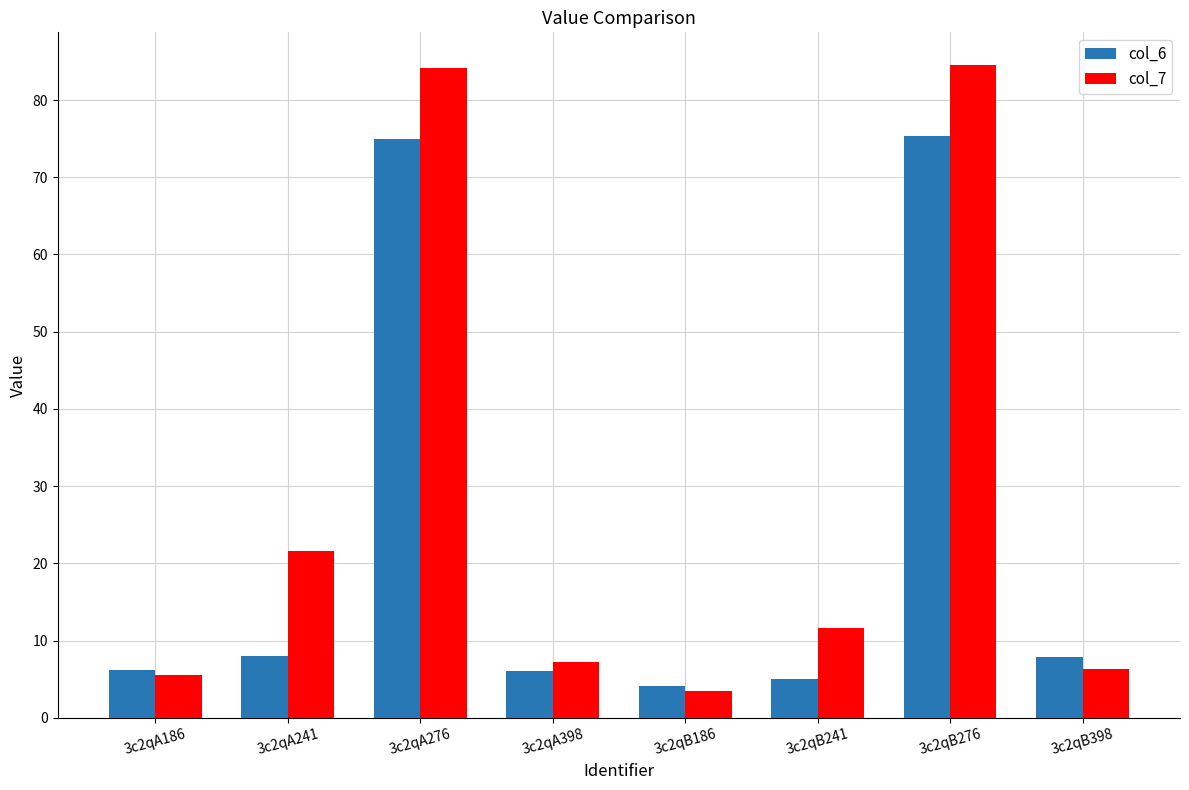

How many data points in col_7 are above 11?

4